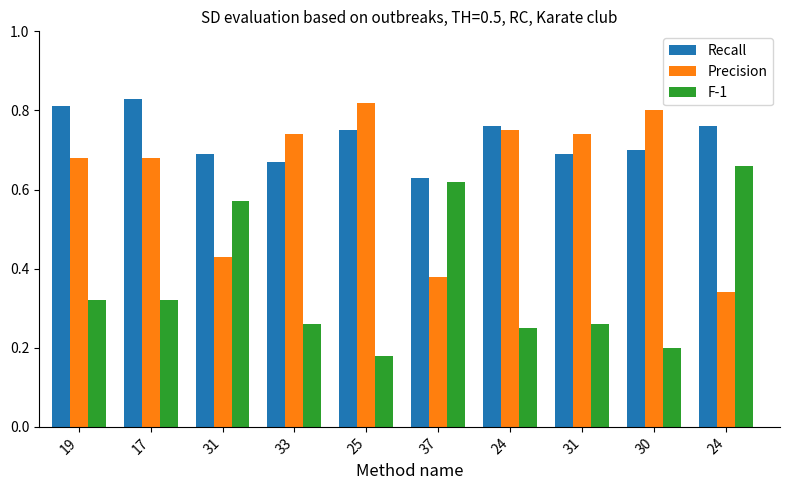

How many groups of bars are there?

10